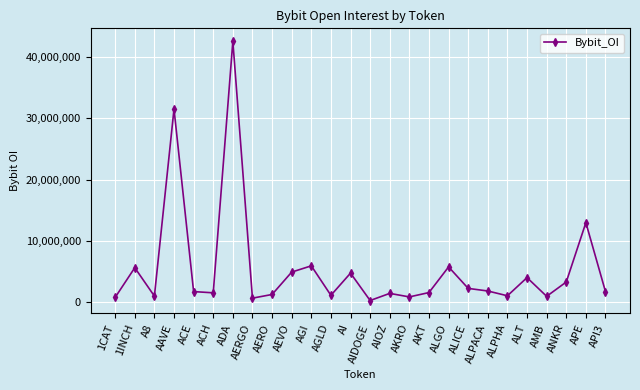

What is the maximum value shown in the chart?

42590926